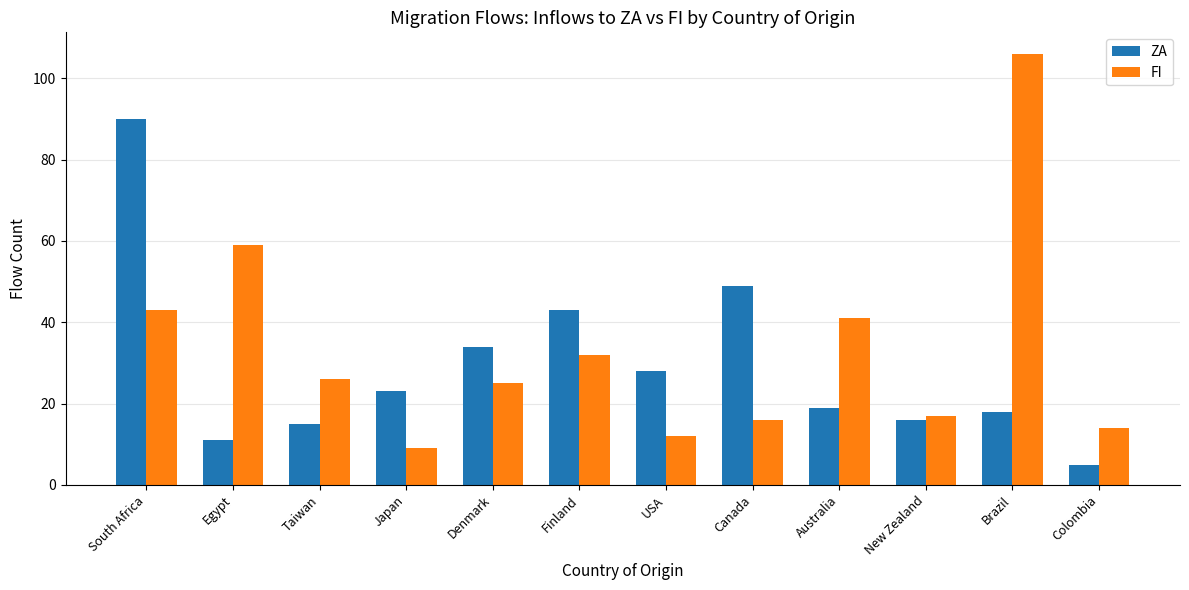

What position from the right is Finland?

7